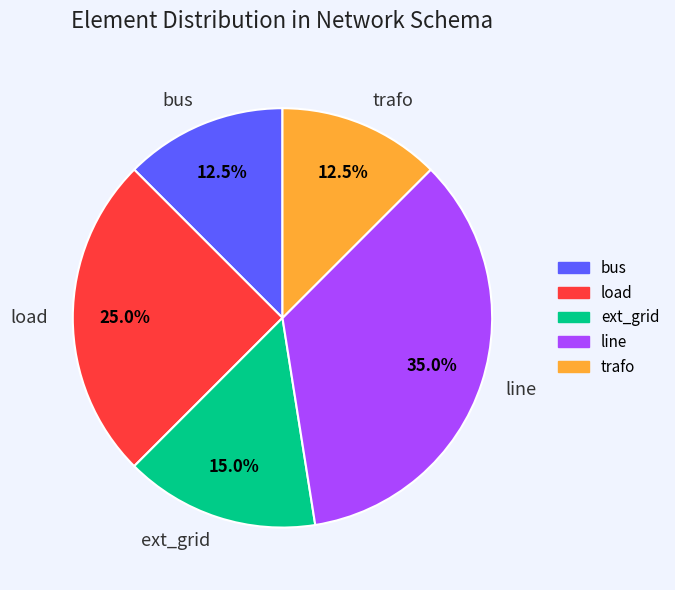

How many slices are in this pie chart?

5